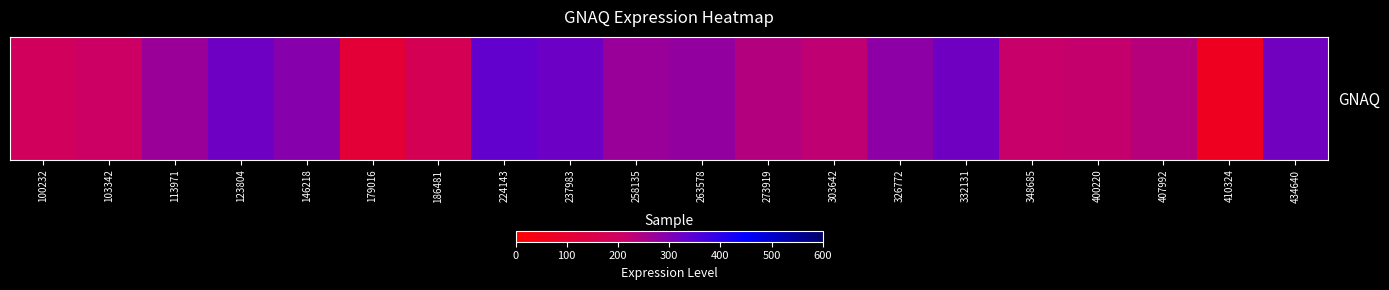

Reading left to right, transcribe all the data shown in this chart.

191.4	208.1	269.5	319.3	291.5	112.9	173.6	334.1	323.0	270.5	277.4	241.4	226.7	285.8	318.5	214.1	218.6	235.7	69.0	315.8